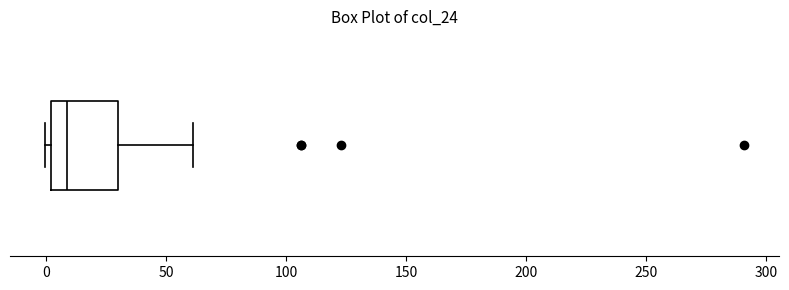

Where is the left edge of the box on the x-axis? The values are not printed on the chart, so give them approximately, as read against the axis.

0